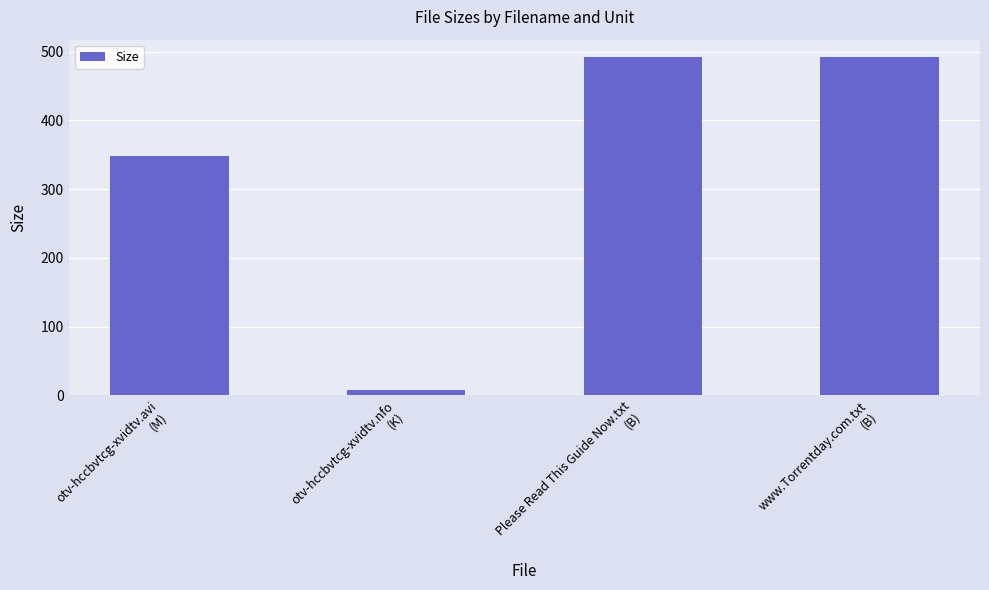

What is the value of the 1st bar from the left?

348.4